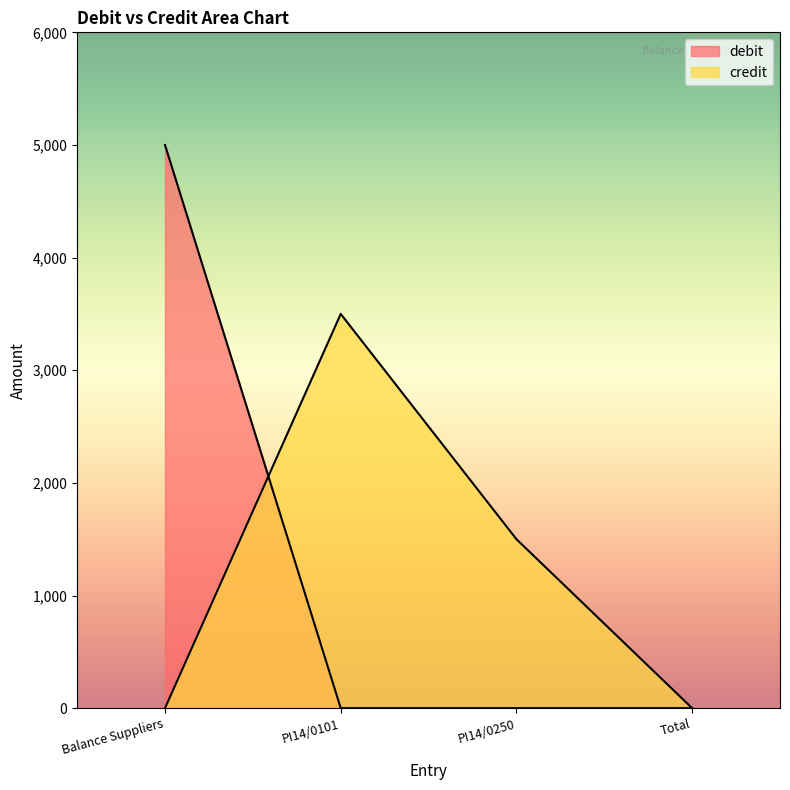

How many intersections are there between debit and credit?

1